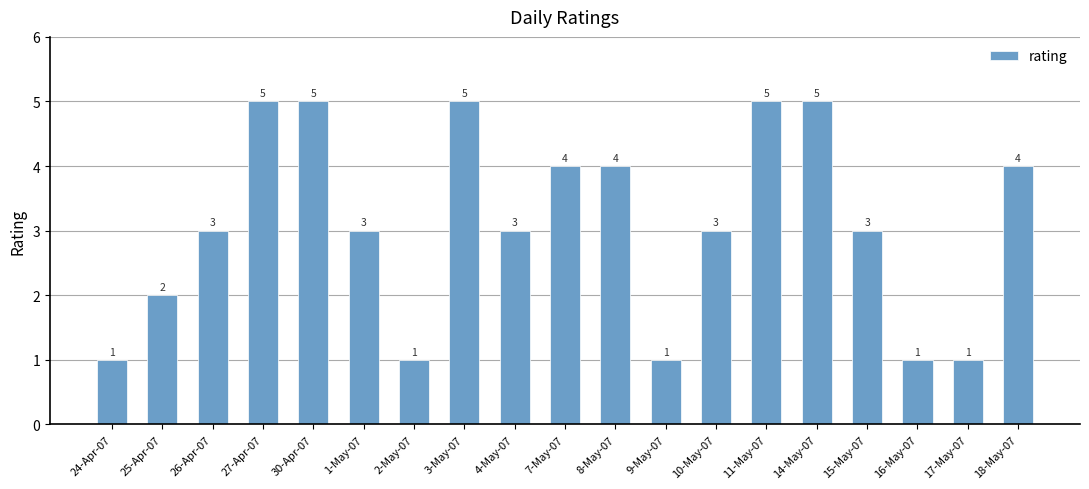

Is it true that the value at 30-Apr-07 is 5?

True